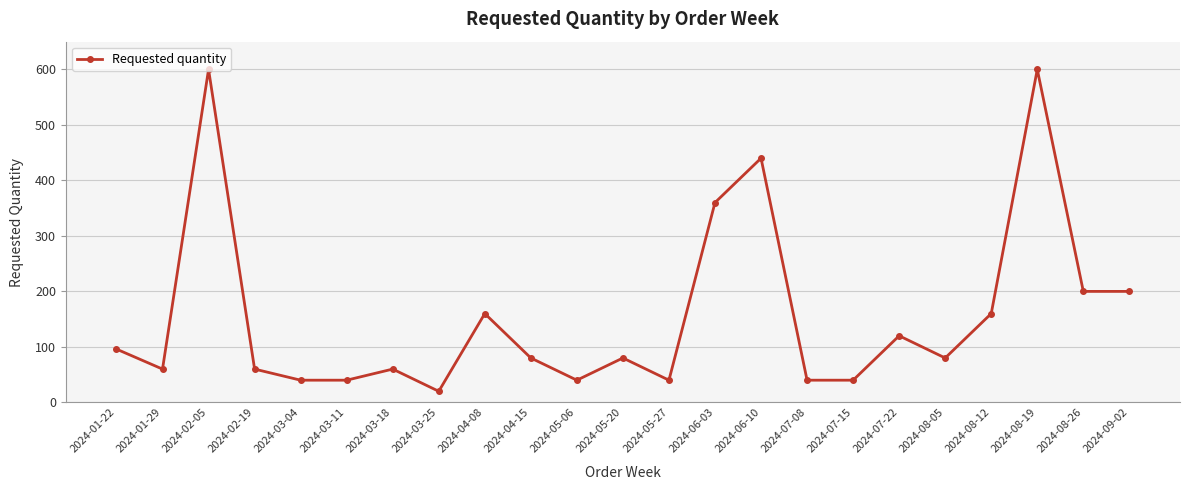

What is the sum of the values at 2024-08-19 and 2024-05-20?

680